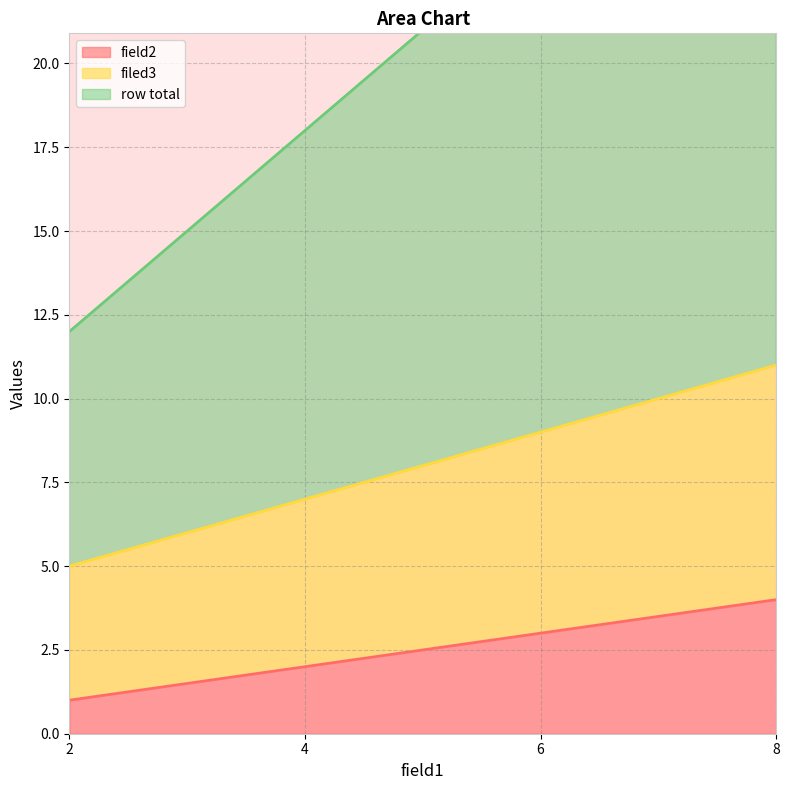

How many values in the row total series exceed 24?

1